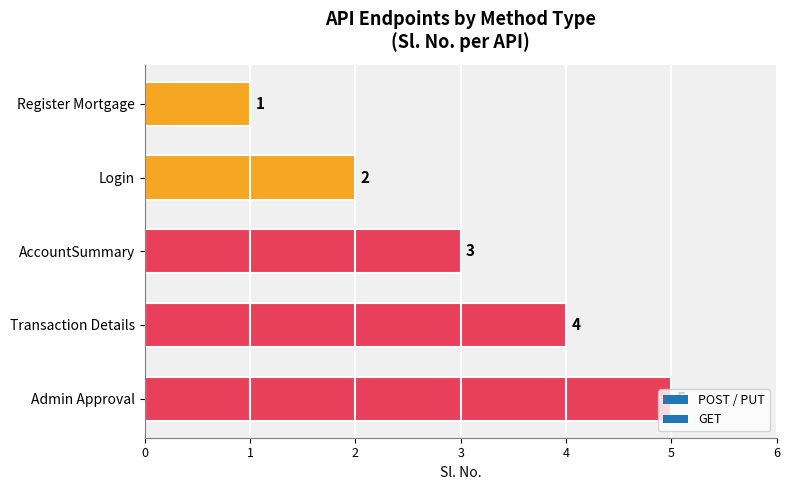

At which label is the value closest to 3?

AccountSummary